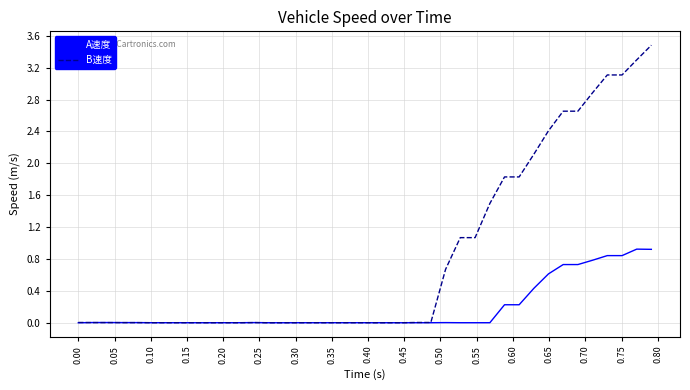

Which series has the largest total across all categories?

B速度